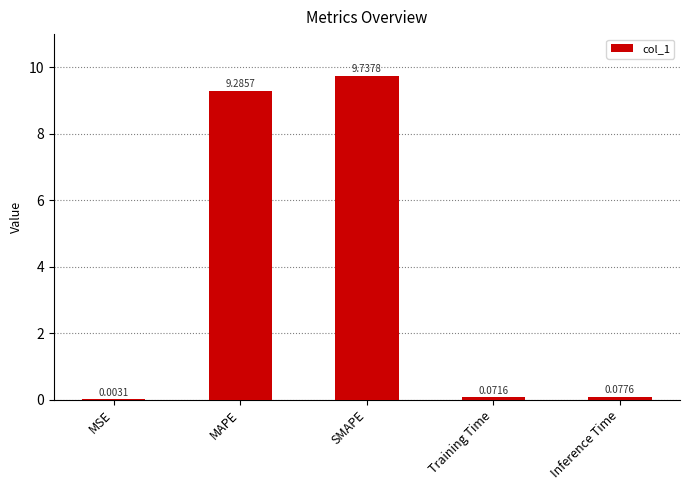

At which category does the chart reach its peak across all series?

SMAPE